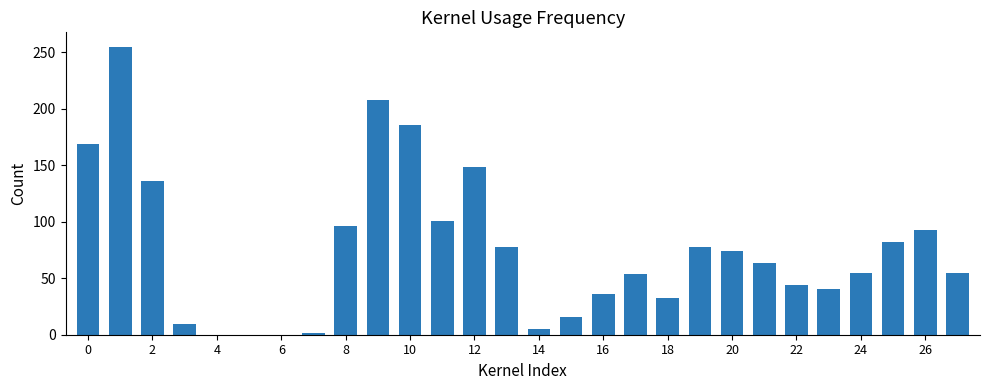

What is the greatest value displayed?

255.0